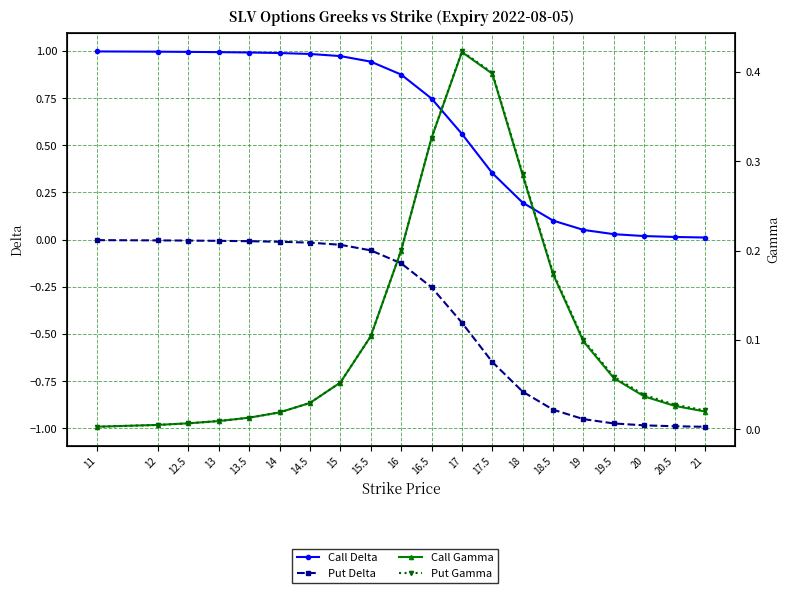

What is the label of the 15th point from the left?

18.5